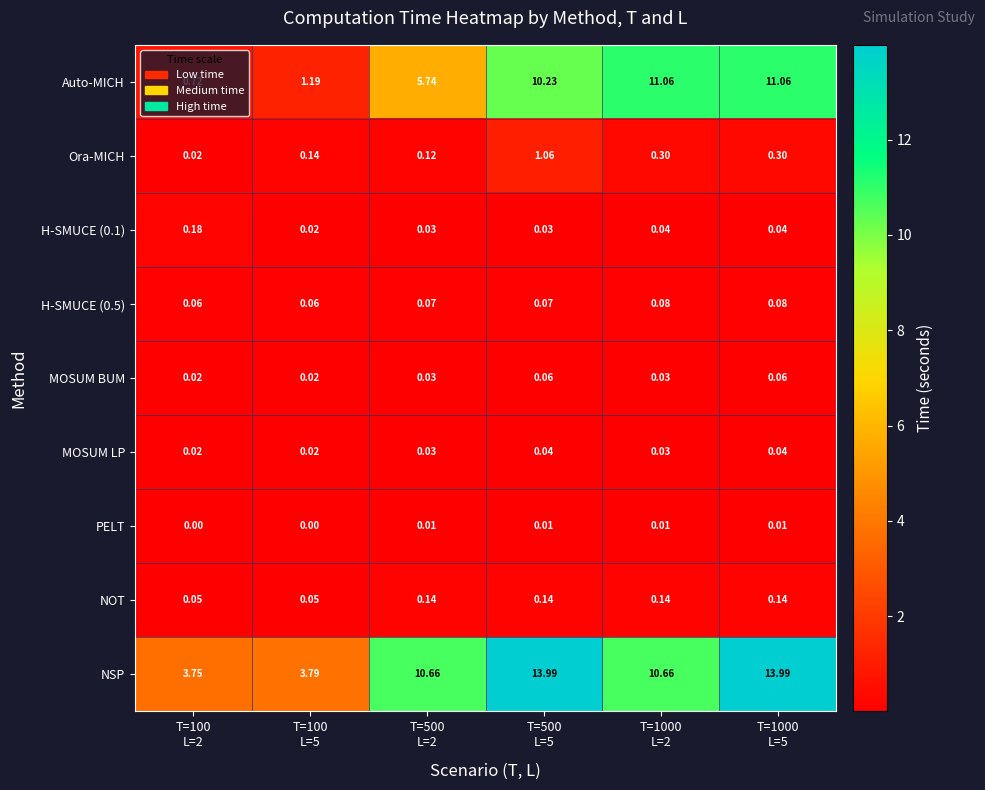

Which series has the widest spread of values?

Auto-MICH